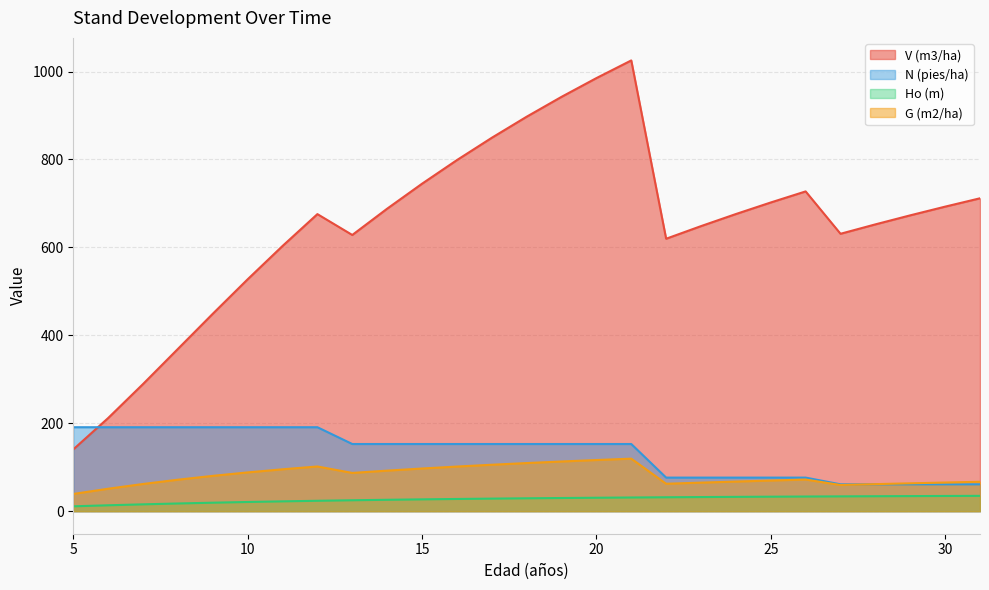

What is the value of the V (m3/ha) point at the 11th from the left?

744.8